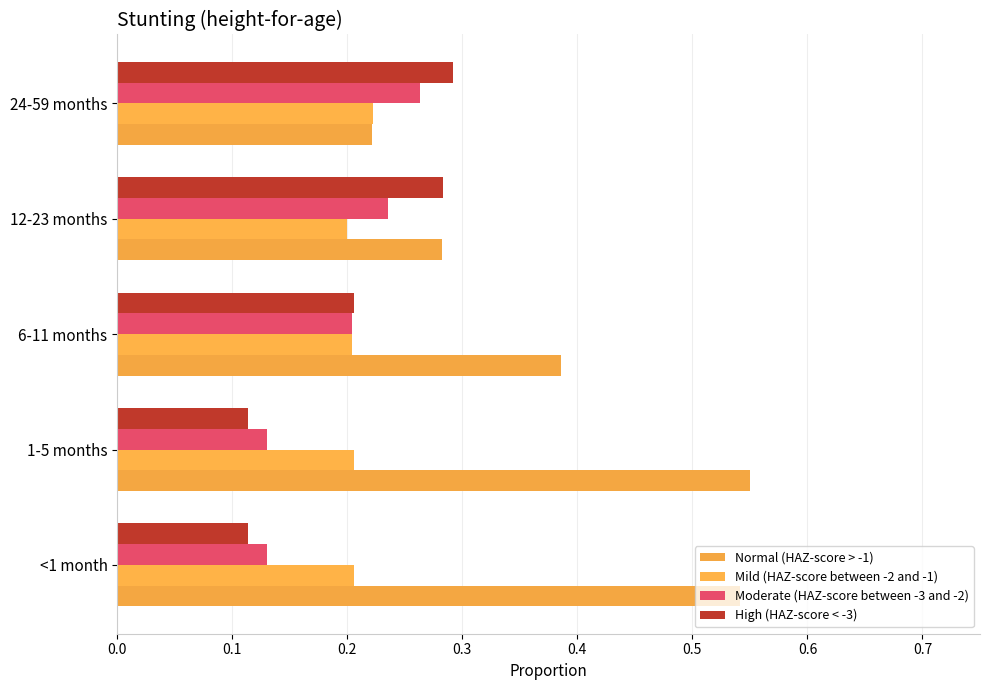

Rank the categories by Normal (HAZ-score > -1) value from highest to lowest.

1-5 months, <1 month, 6-11 months, 12-23 months, 24-59 months